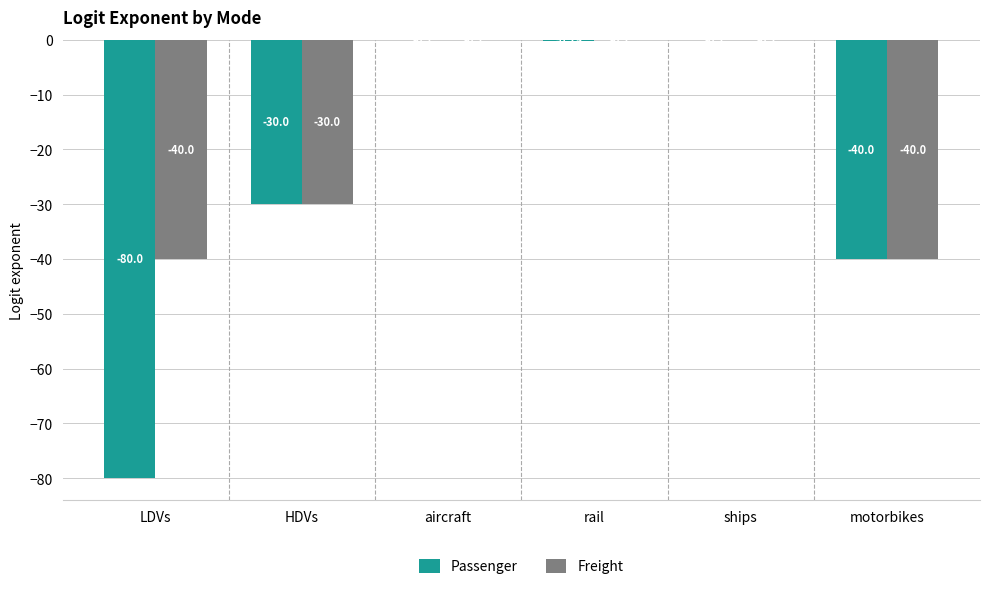

Which series changed the most between LDVs and rail?

Passenger